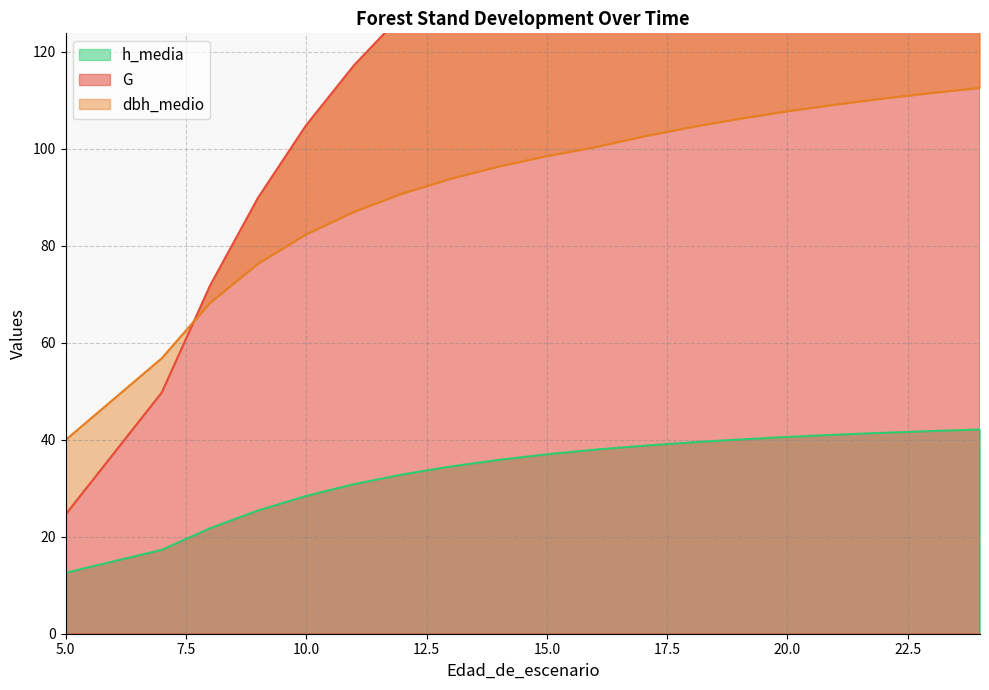

True or false: G has a value of 24.6 at 5.

True